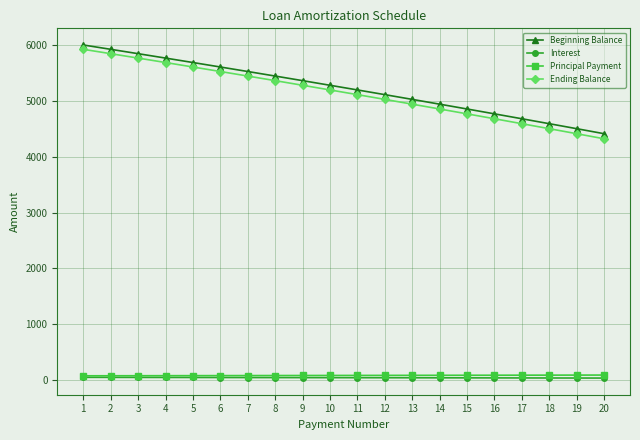

The value of Ending Balance at 12 is 5026.4. True or false?

True